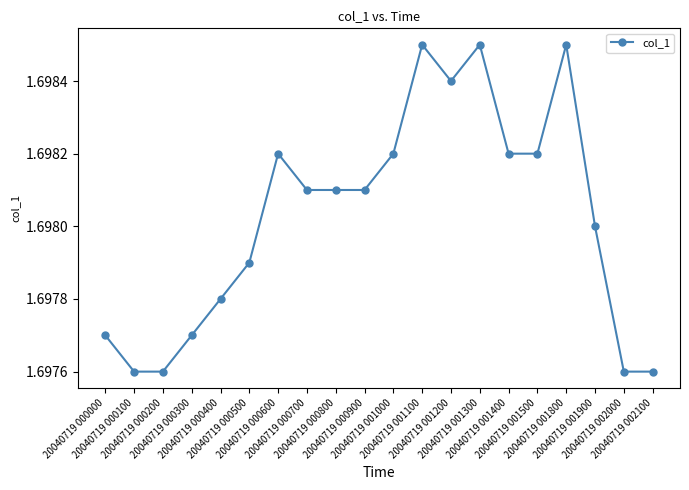

True or false: the data has more than 1 interior local peaks.

True